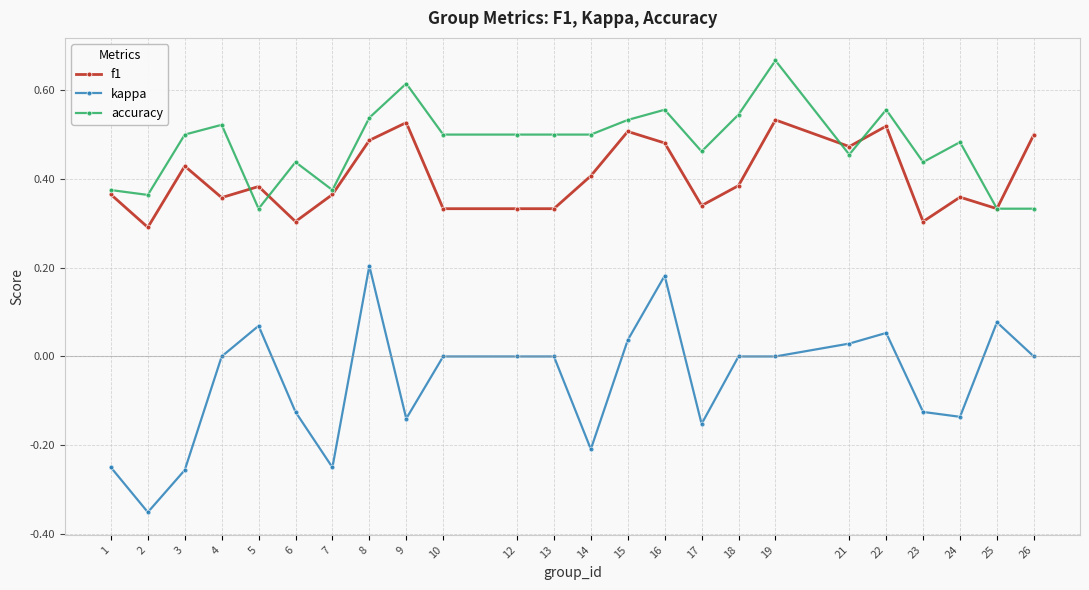

True or false: f1 and kappa cross at least once.

False